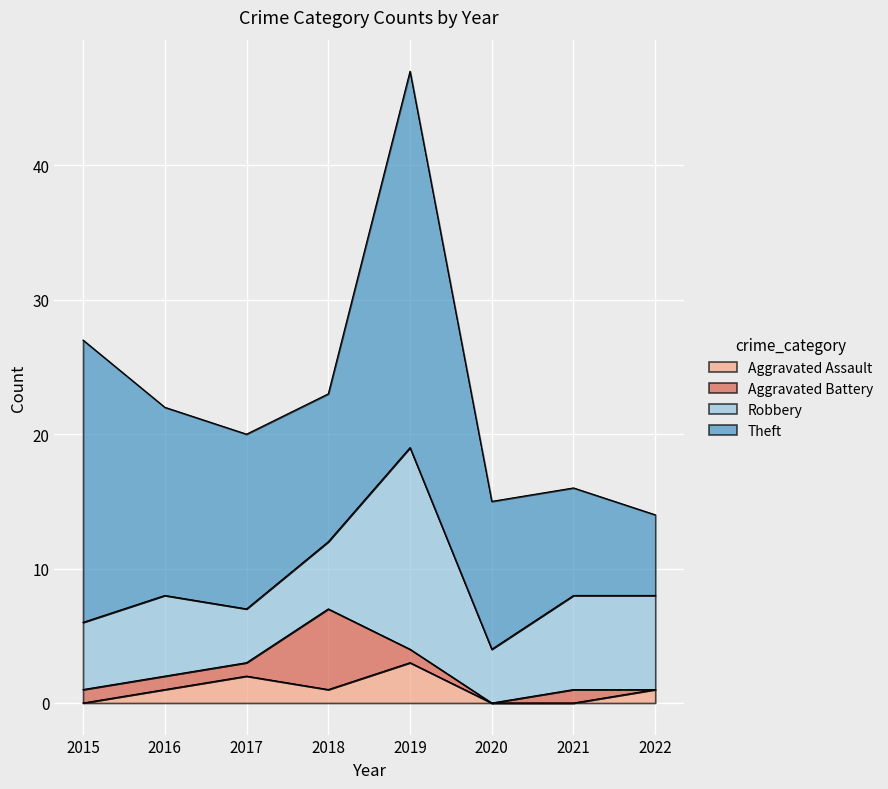

Which series has the widest spread of values?

Theft